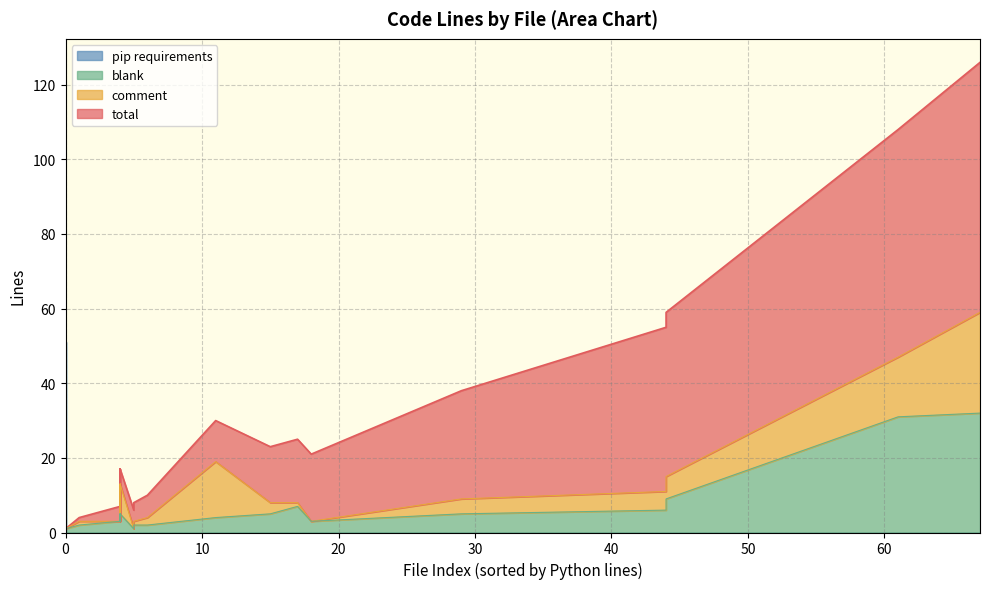

Between 11 and 3, which is larger?

3